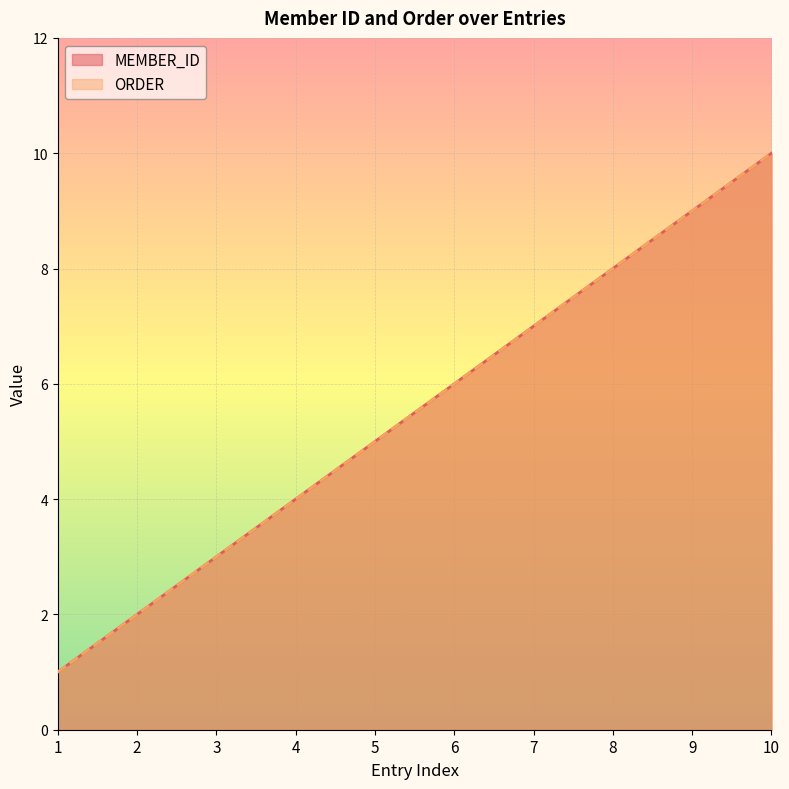

What is the minimum value for MEMBER_ID?

1